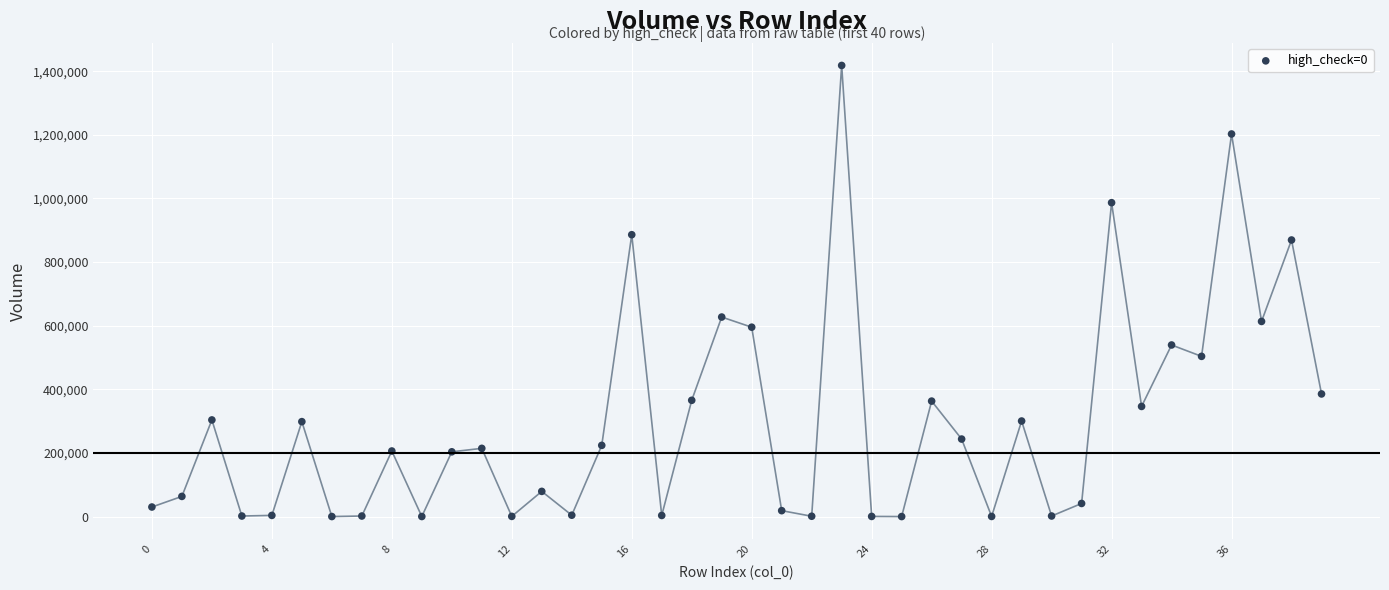

What is the range of Y values (max minus min)?

1417838.6